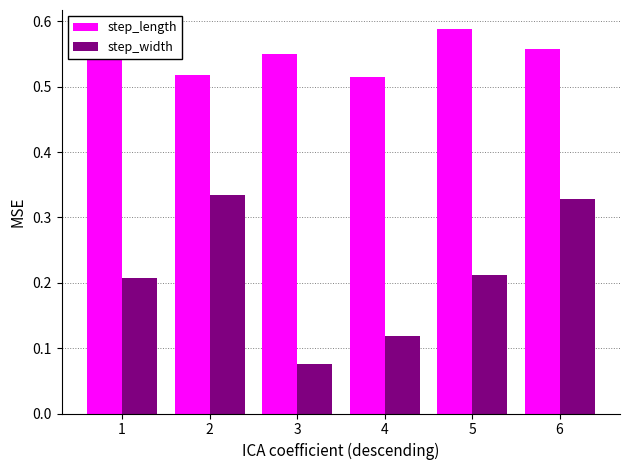

Which category has the highest value in the step_width series?

2